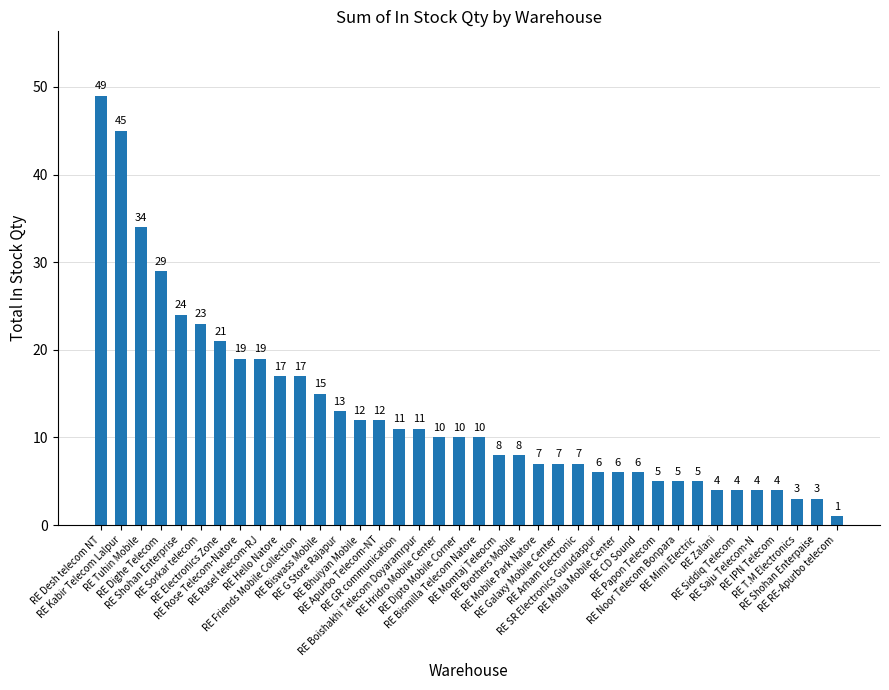

What position from the right is RE Saju Telecom-N?

5